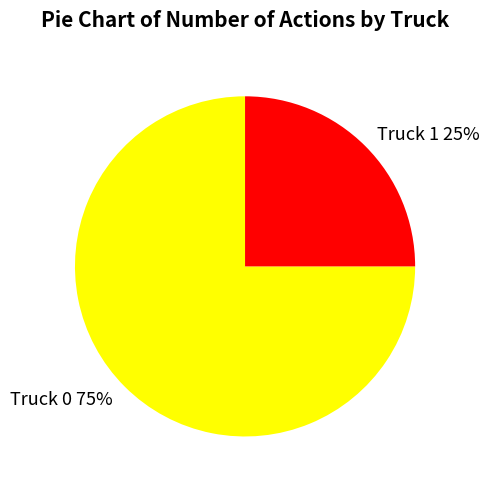

Does Truck 0 account for over 50% of the chart?

Yes